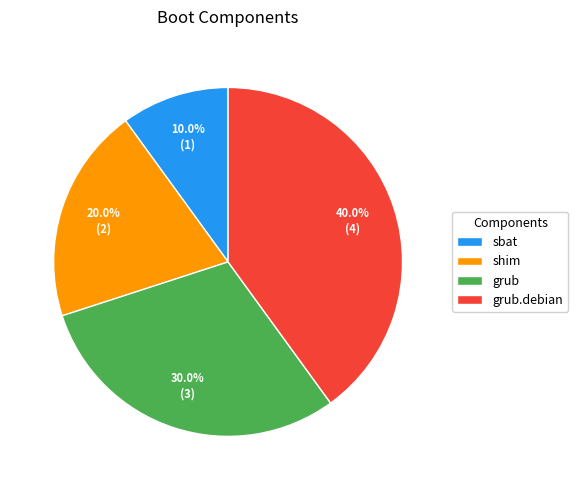

To the nearest percent, what portion does shim represent?

20%